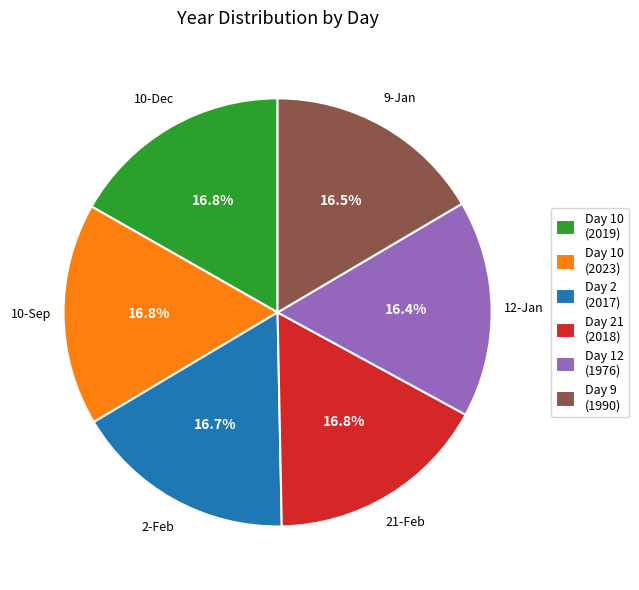

Combined, what portion of the pie is Day 21 (2018) and Day 2 (2017)?

33.5%